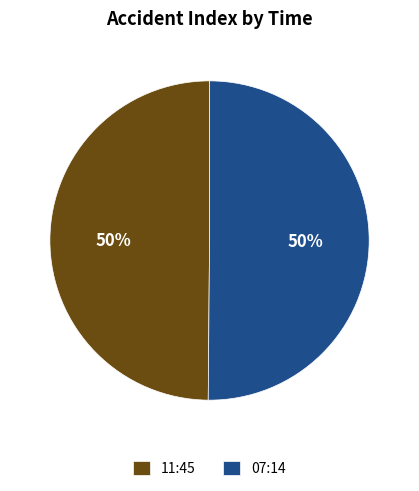

What is the ratio of the value at 11:45 to the value at 07:14?

1.0